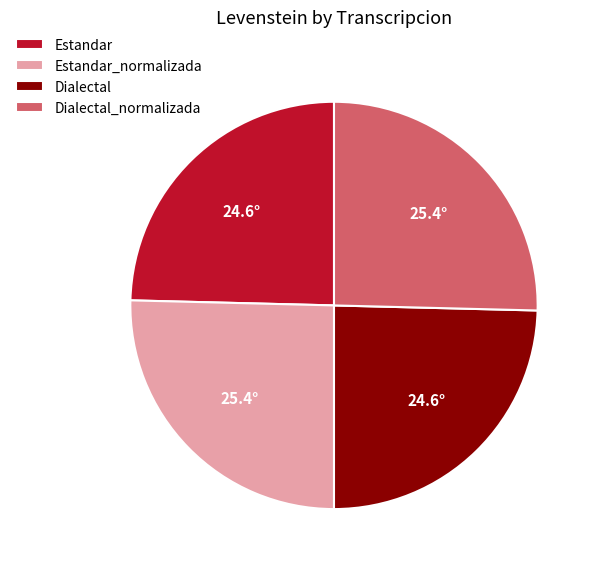

The Dialectal slice represents 14% of the pie. True or false?

False